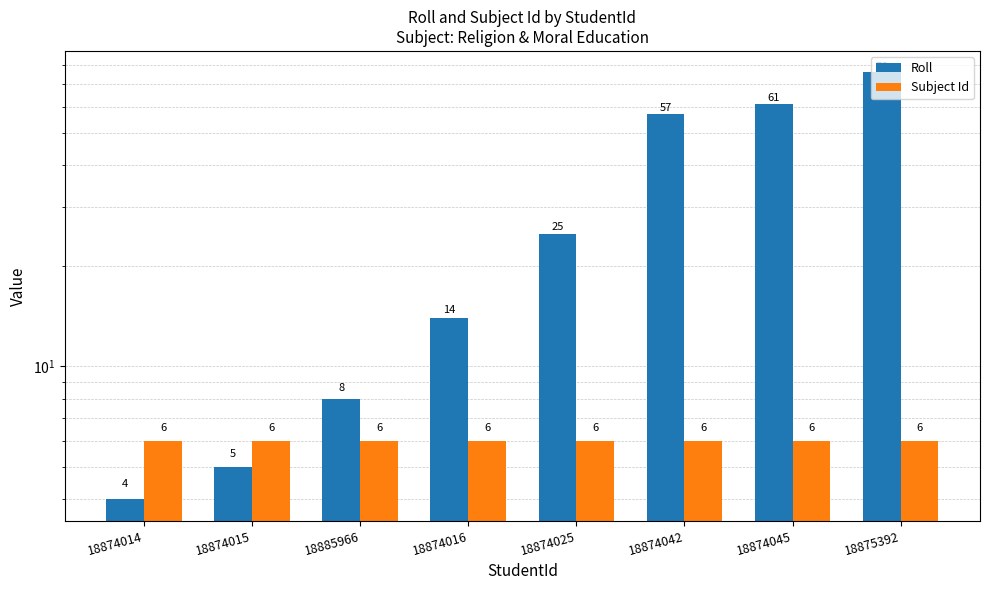

What is the highest value of the Roll series?

76